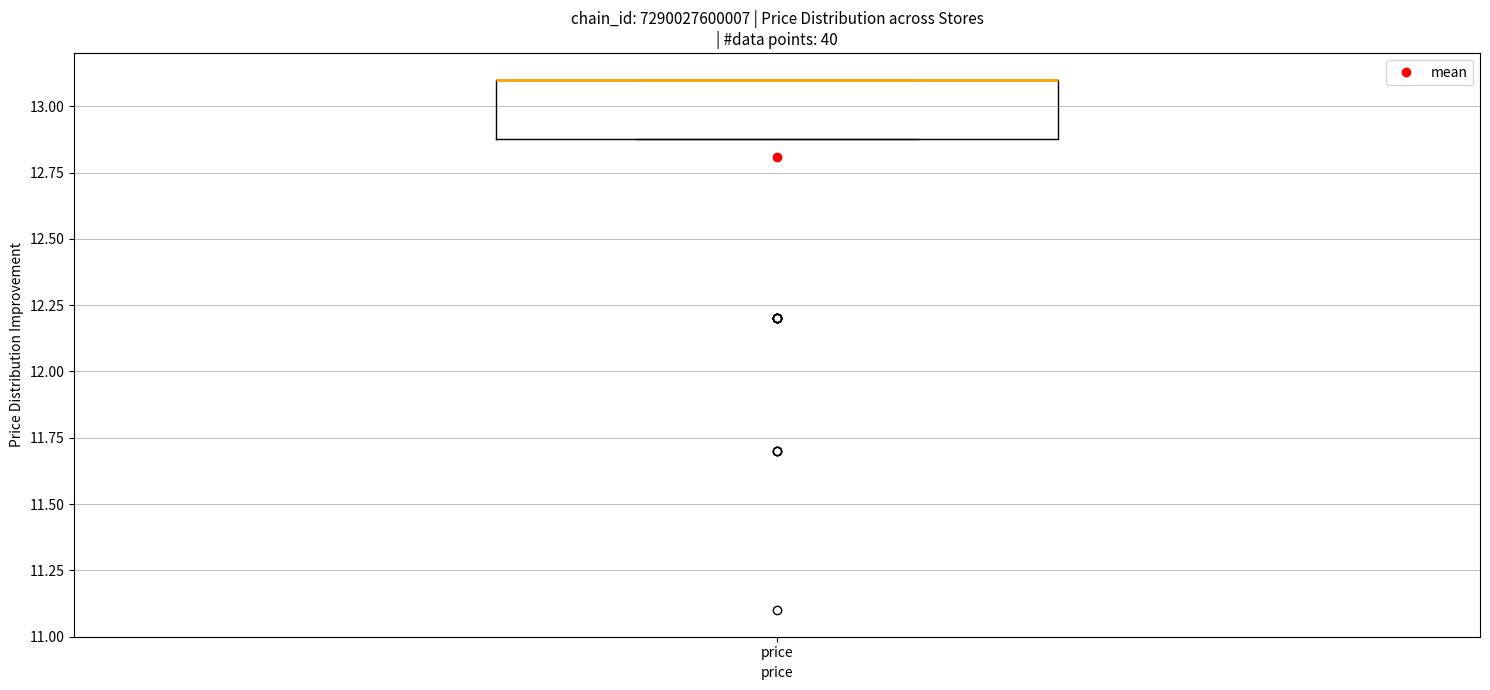

Where is the upper edge of the box for price on the y-axis? The values are not printed on the chart, so give them approximately, as read against the axis.

13.1